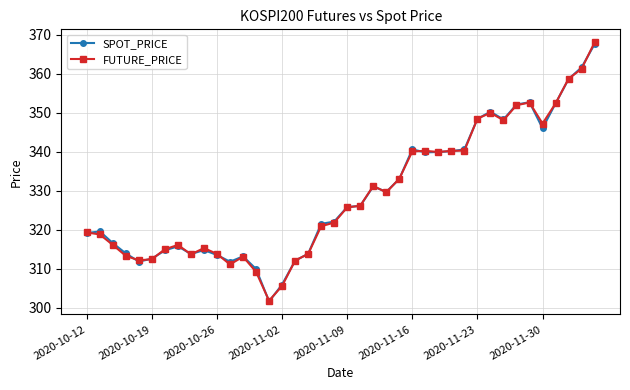

True or false: FUTURE_PRICE has more than 2 points higher than both neighbors.

True